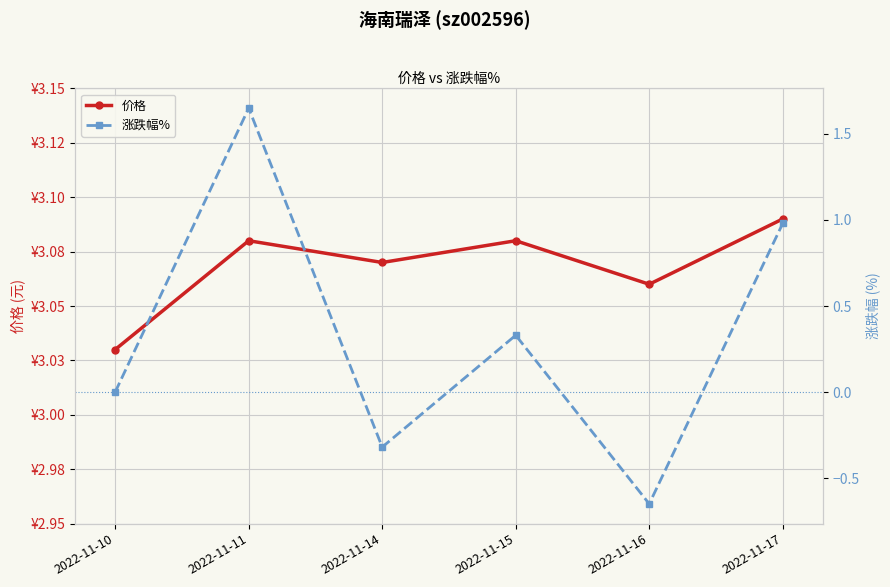

Is the value of 涨跌幅% at 2022-11-11 greater than the value of 价格 at 2022-11-16?

No